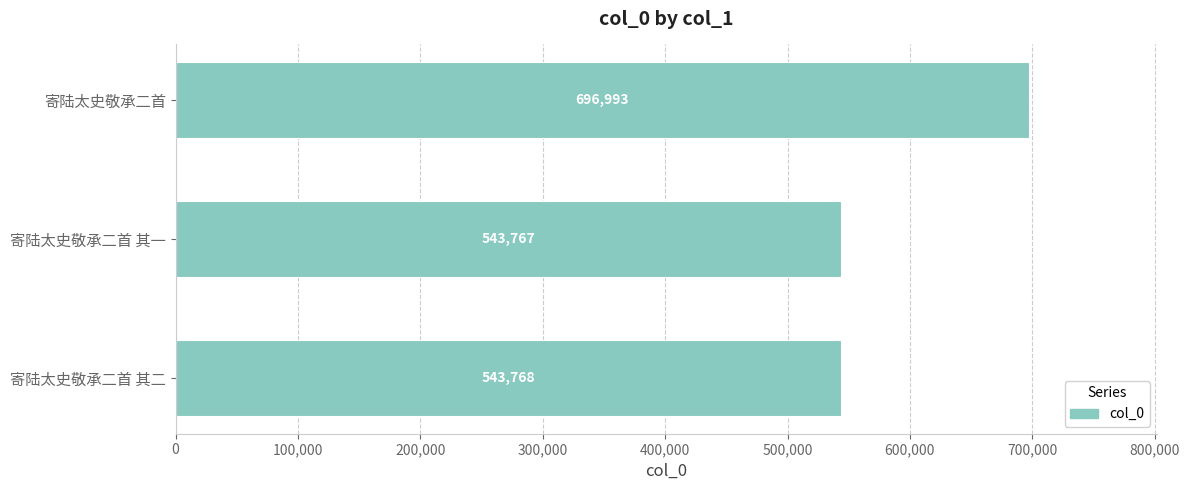

List the labels in order of value, largest first.

寄陆太史敬承二首, 寄陆太史敬承二首 其二, 寄陆太史敬承二首 其一